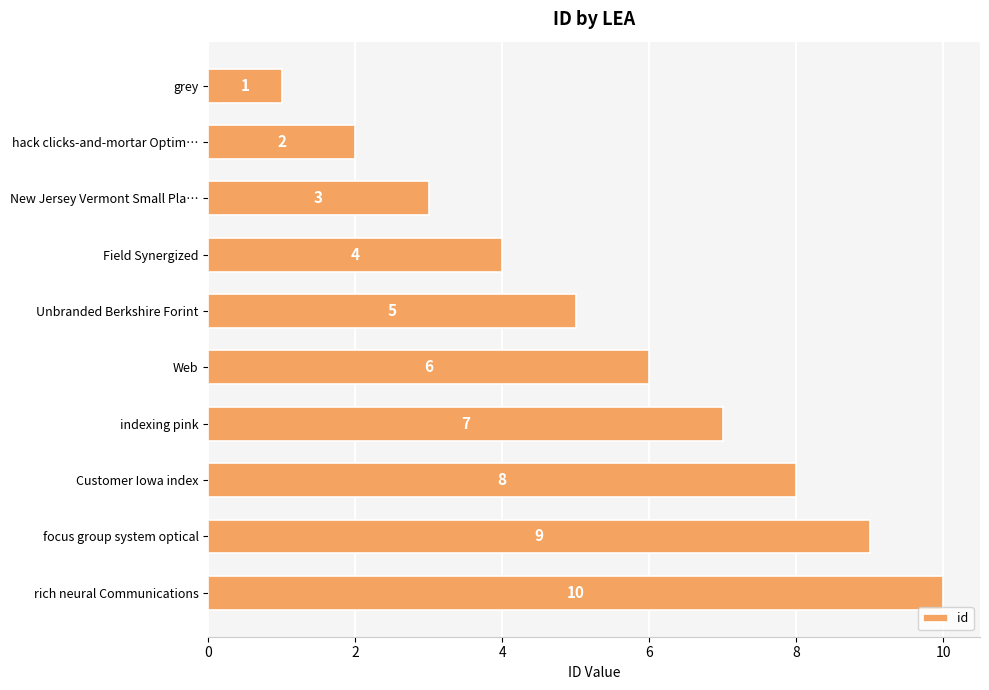

How many bars are there in total?

10